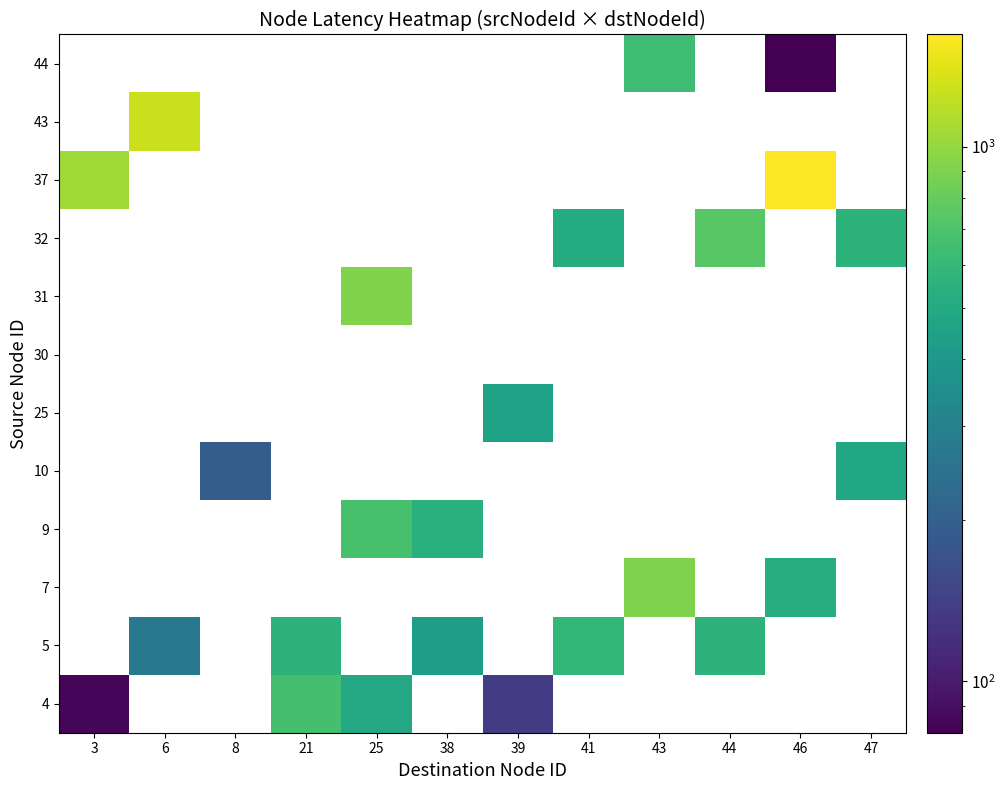

How many data points does each series have?

12